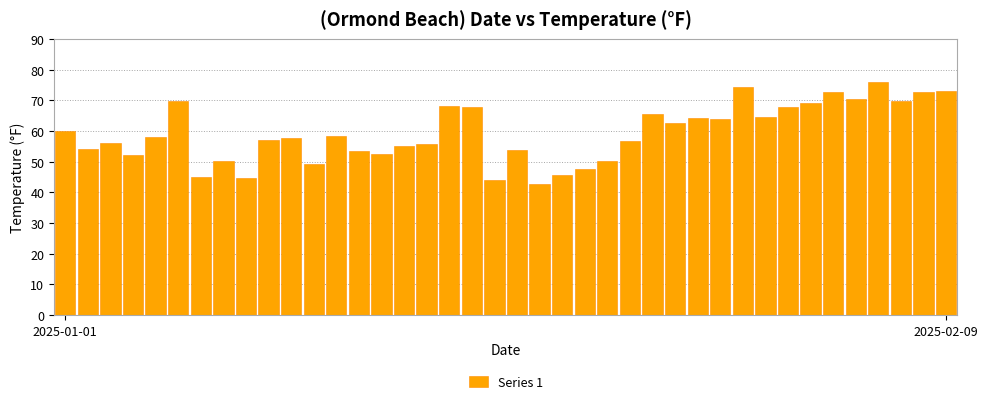

What is the minimum value shown in the chart?

42.8